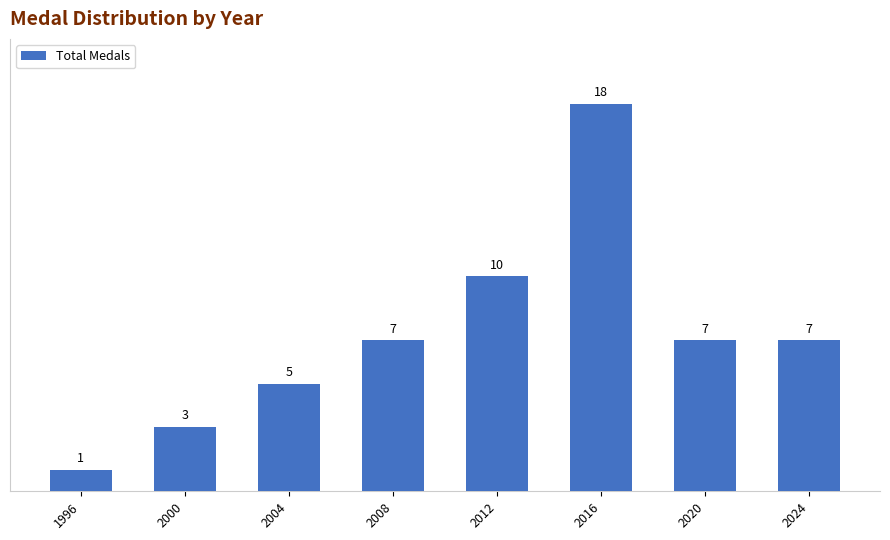

How many data points does each series have?

8